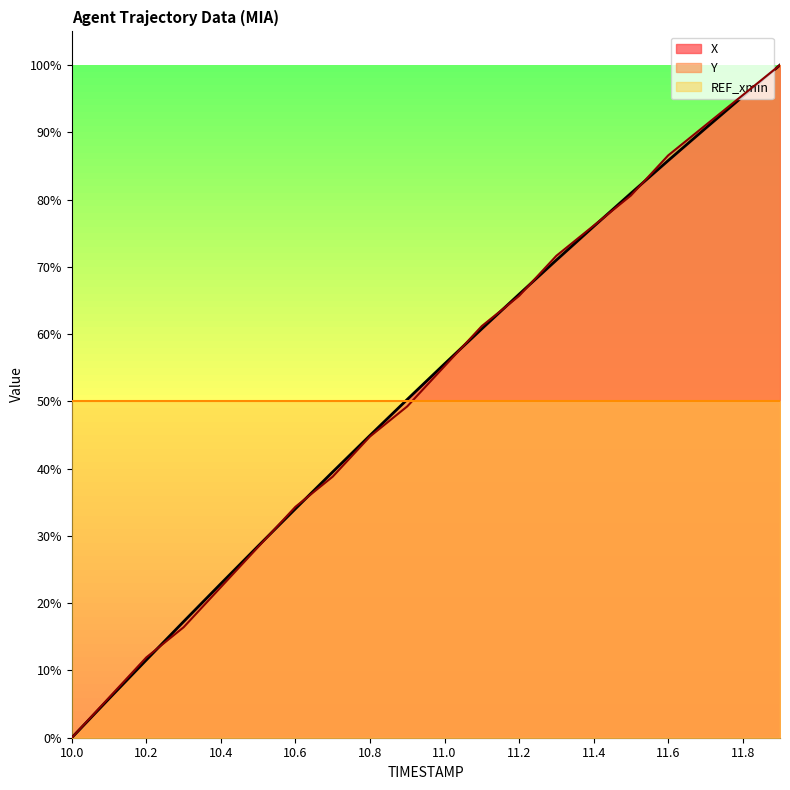

Between which two adjacent categories do Y and X first intersect?

10.2 and 10.3